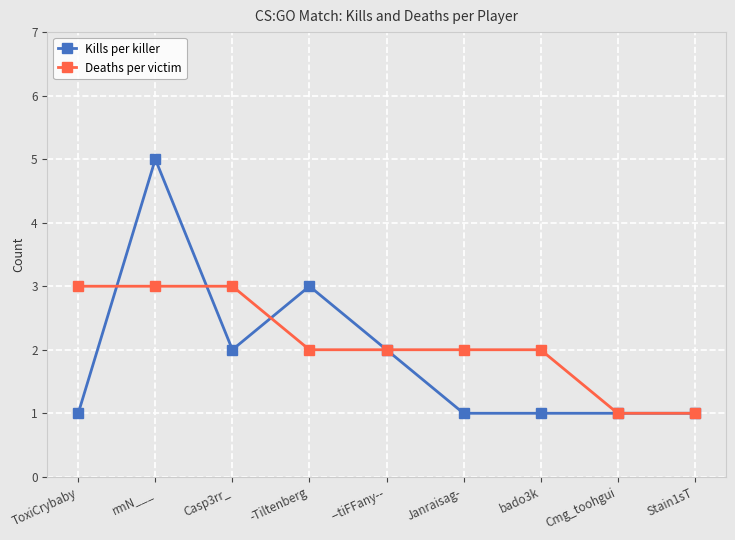

What are all the series names shown in the legend?

Kills per killer, Deaths per victim